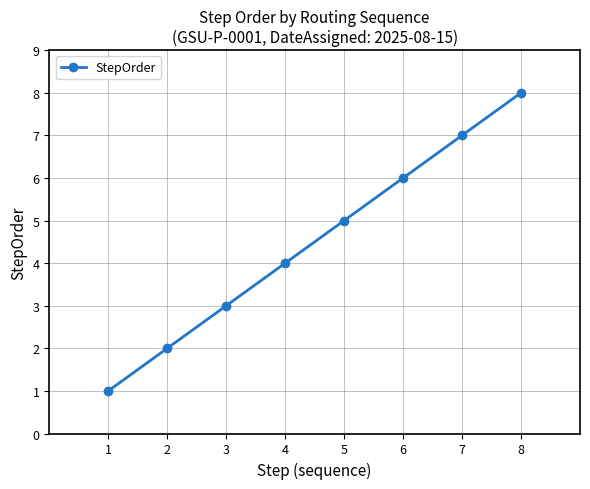

Does the chart have visible grid lines?

Yes